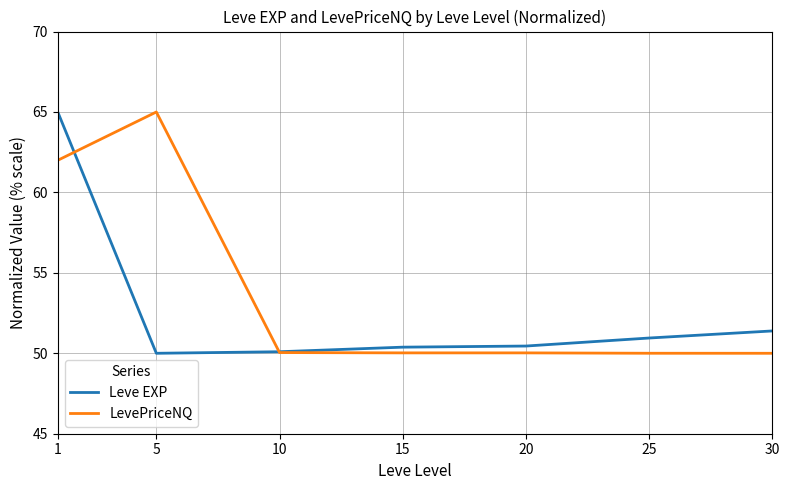

After their last crossing, which series has the higher values: Leve EXP or LevePriceNQ?

Leve EXP